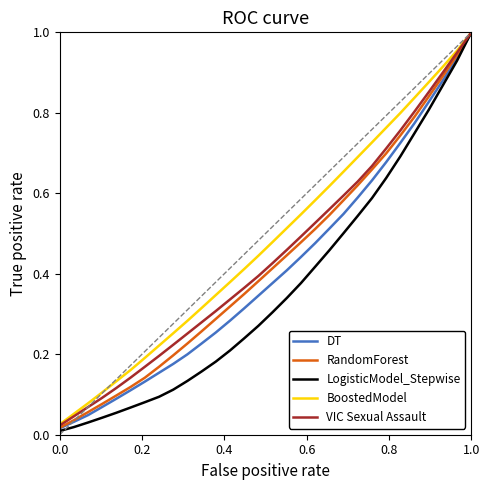

Which series has the largest range (max minus min)?

LogisticModel_Stepwise